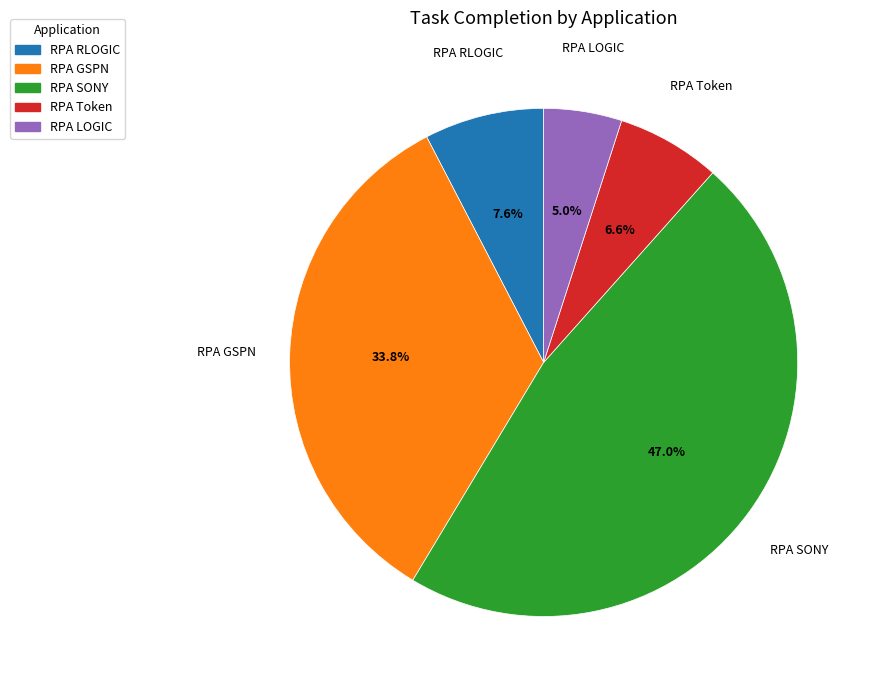

To the nearest percent, what percentage of the pie is RPA LOGIC?

5%